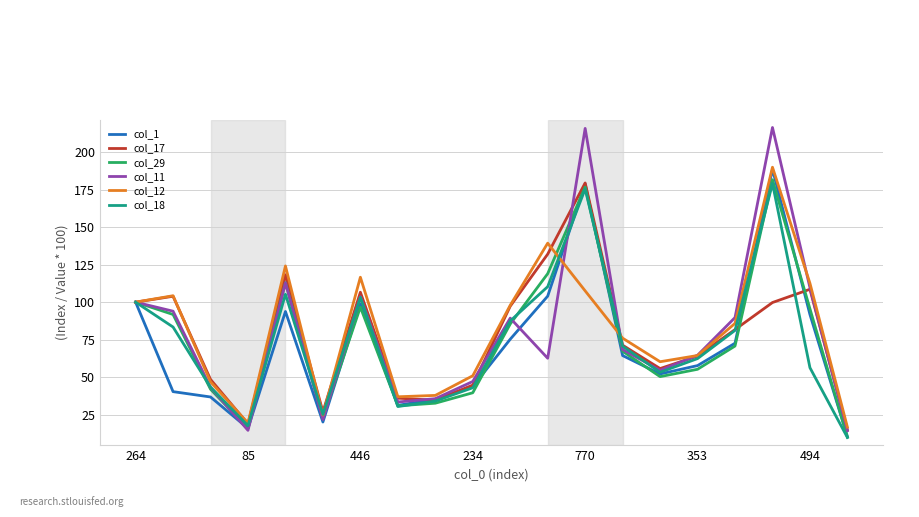

Which series has the widest spread of values?

col_11